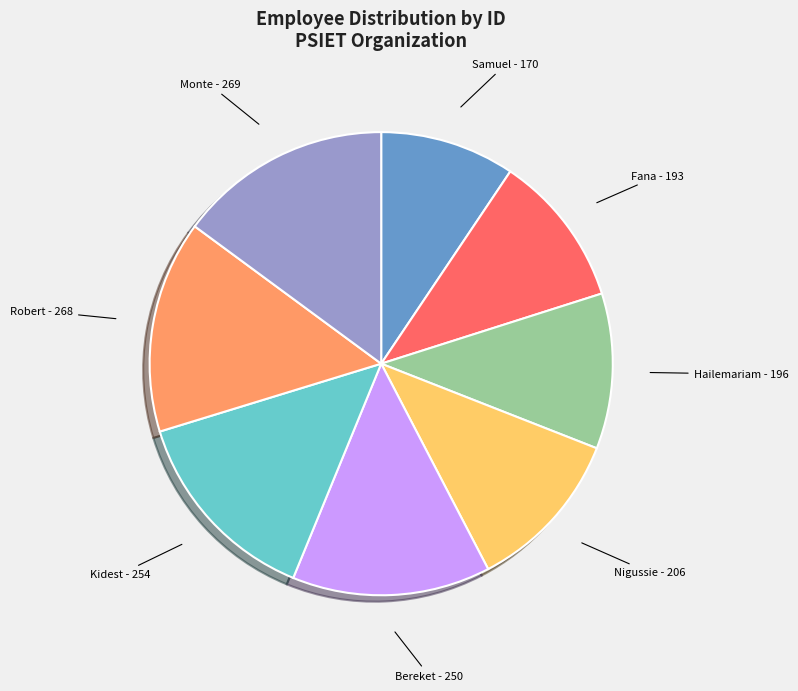

Is it true that Robert is 23% of the pie?

False